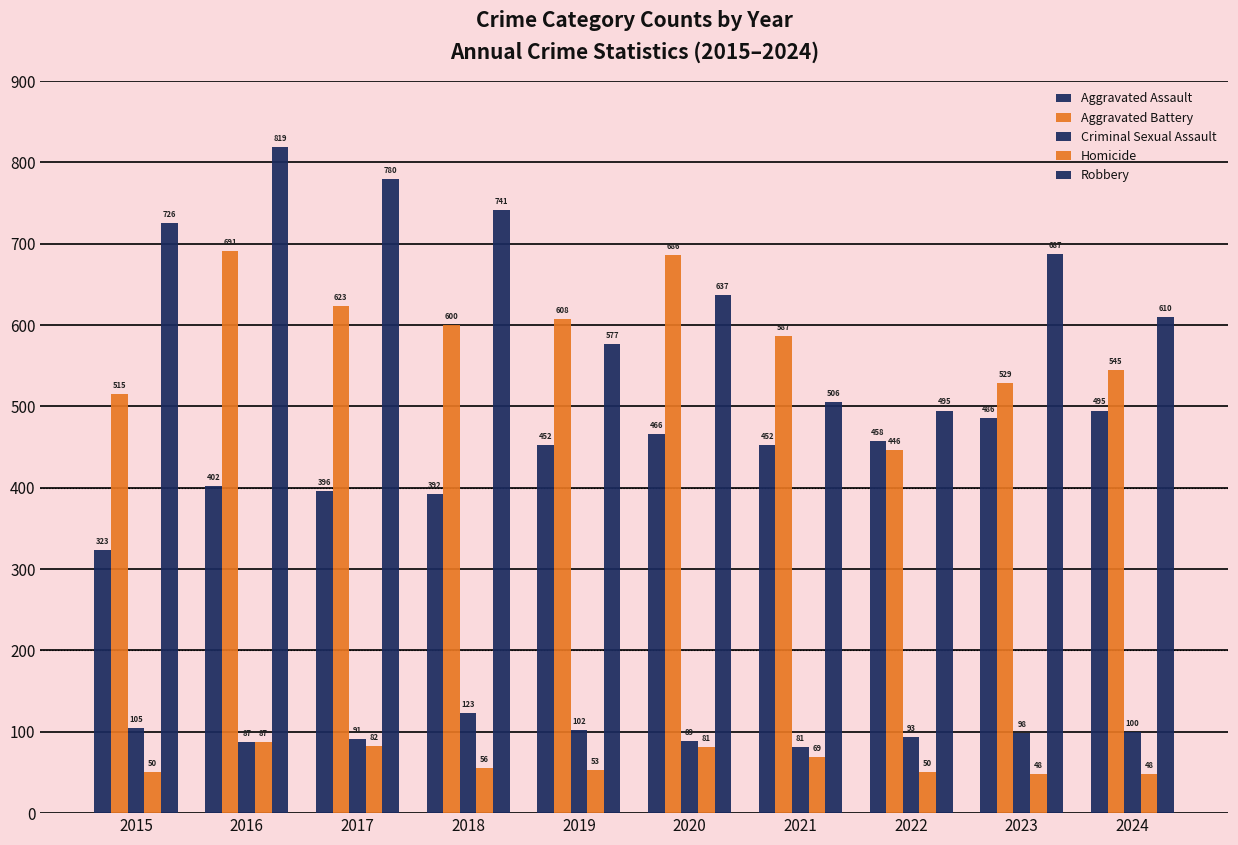

How many values in the Homicide series are below 56?

5